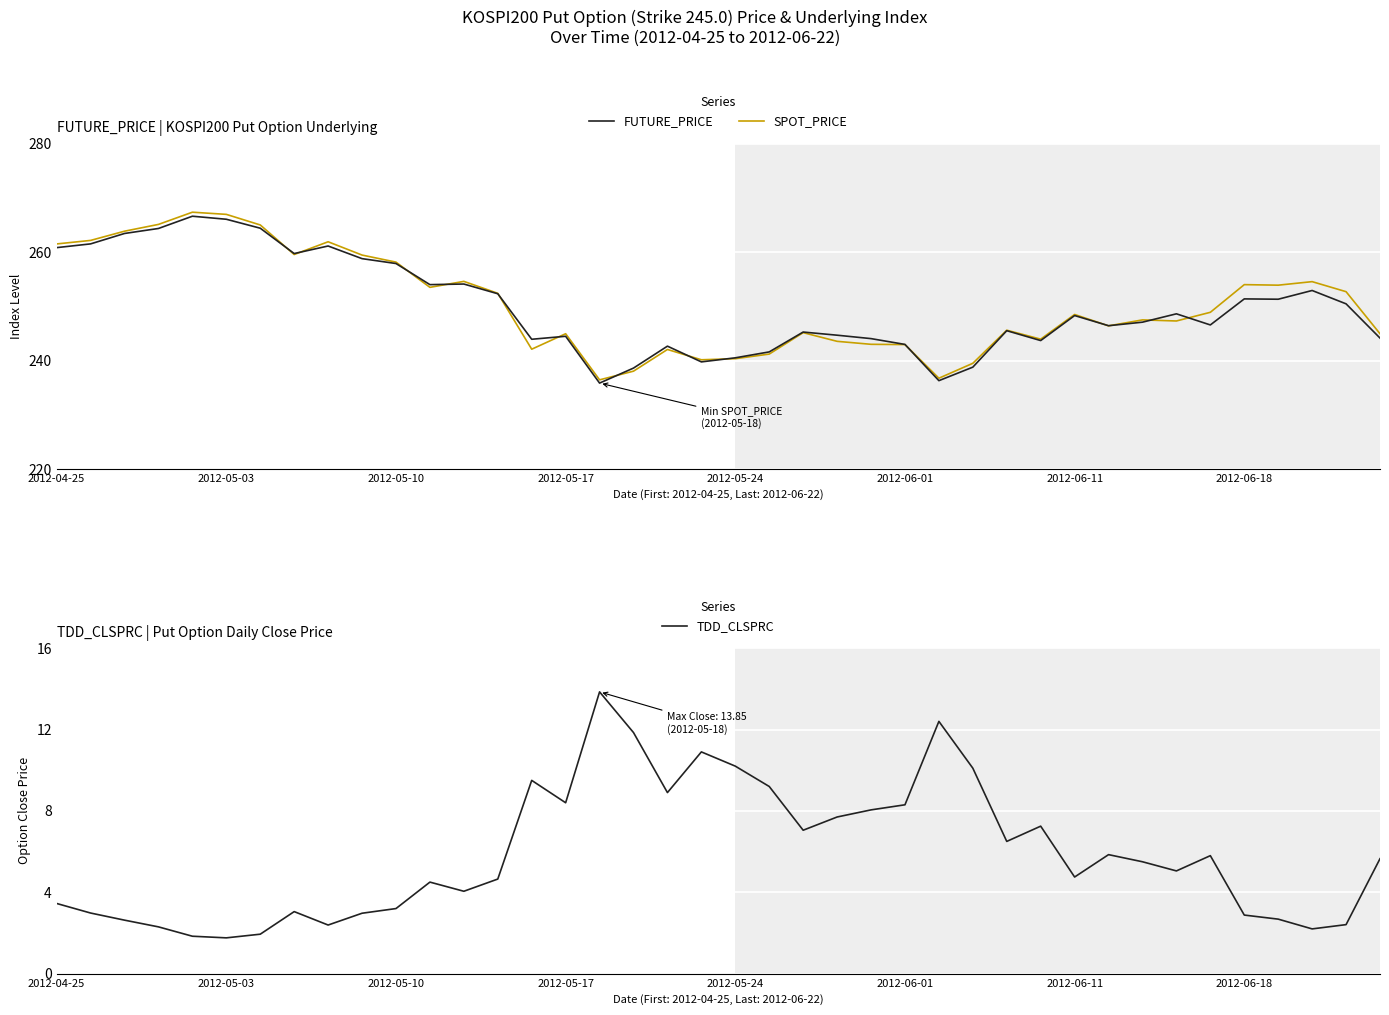

What position from the right is 29?

11